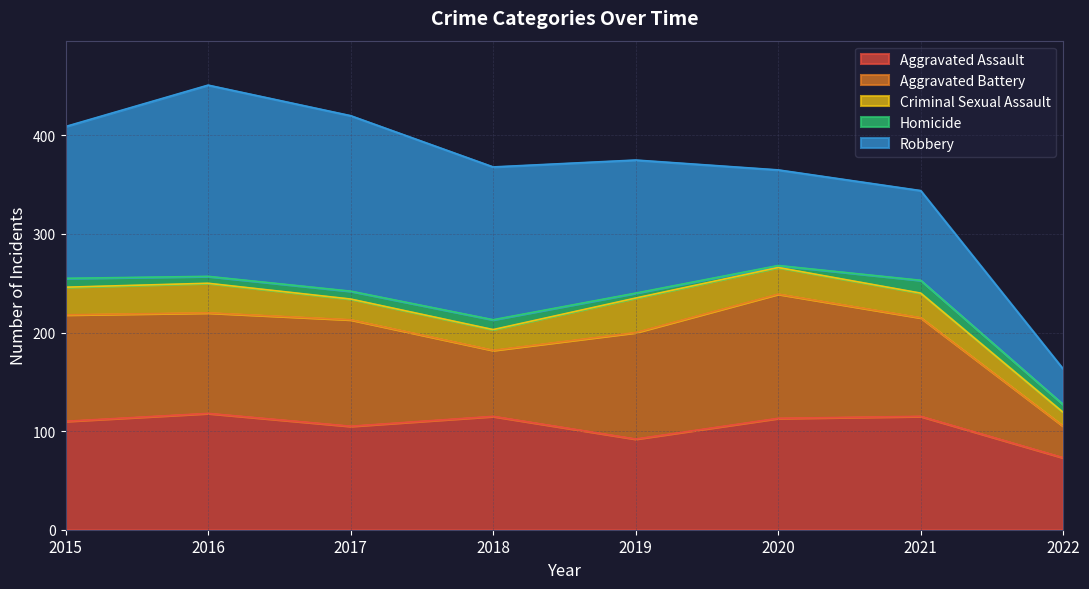

At which category is the sum across all series the highest?

2016